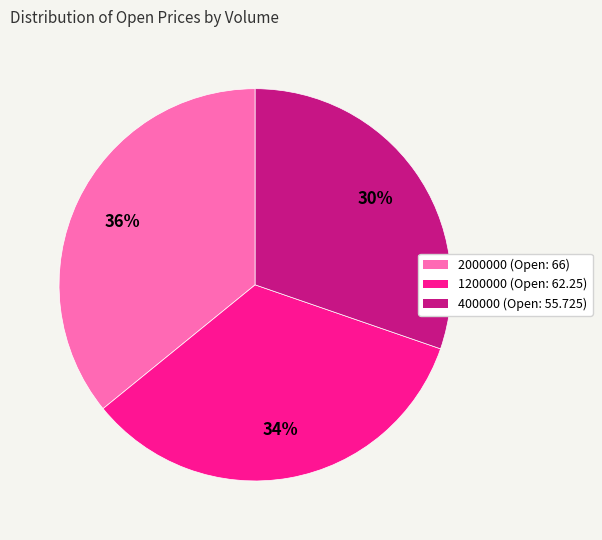

Which category has the smallest portion of the pie?

400000